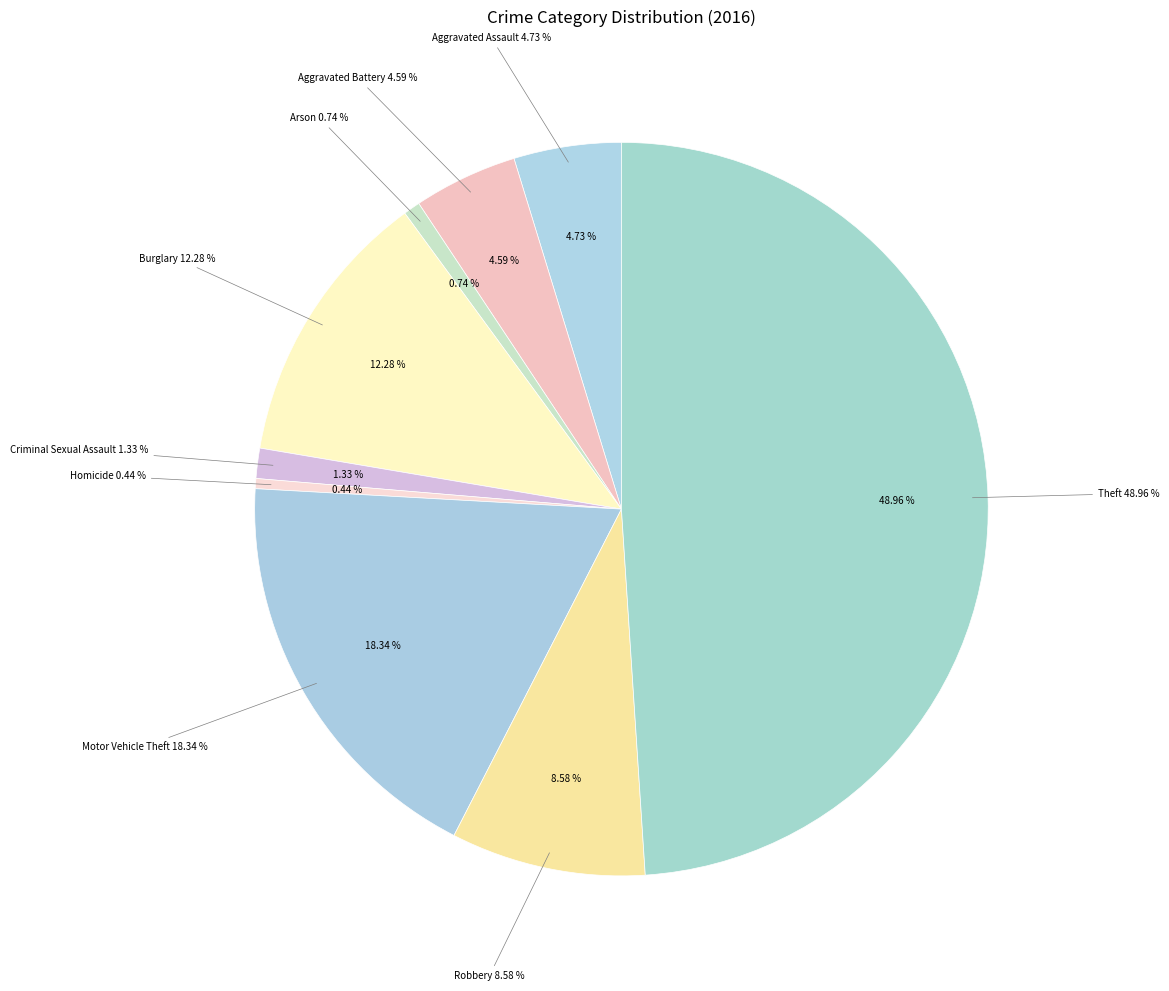

How many segments does this pie chart have?

9